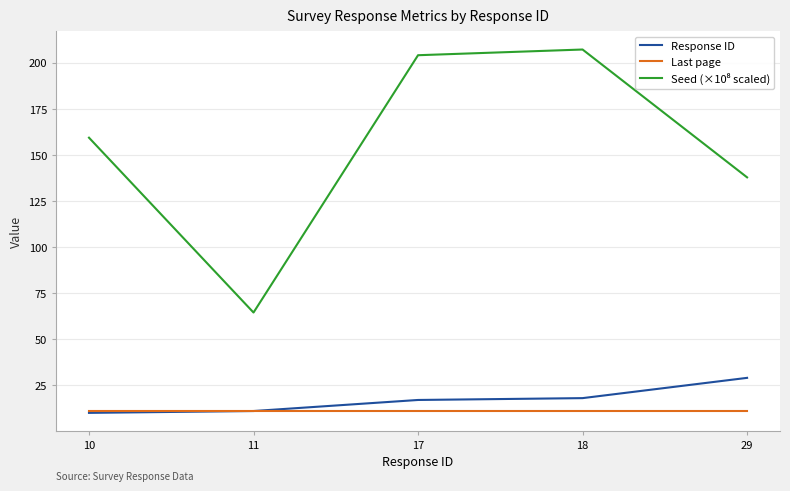

What is the difference between the highest and lowest values at 29?

126.8